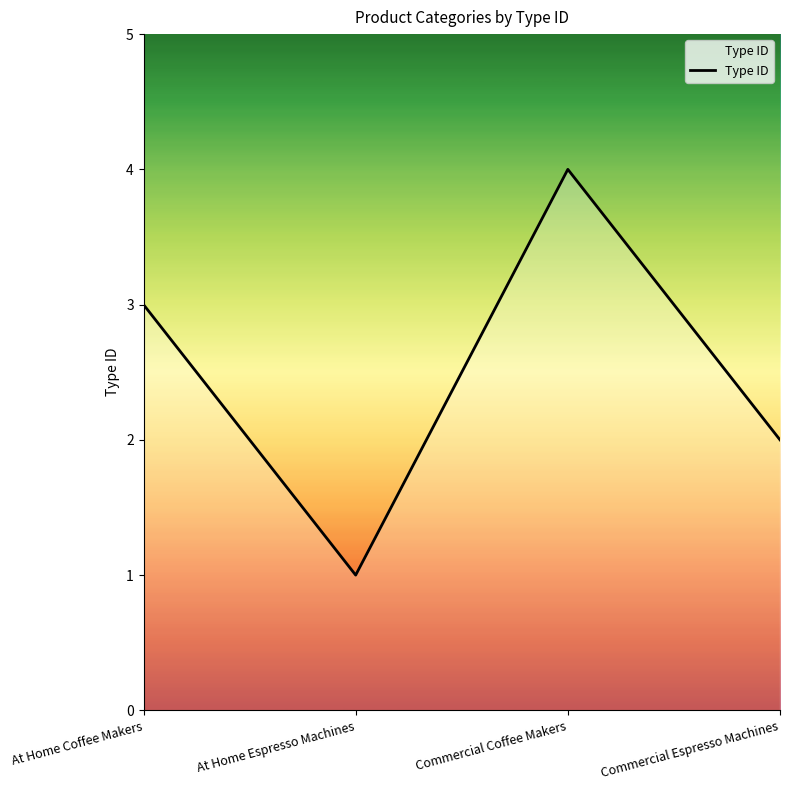

At which category does the data reach its first local valley?

At Home Espresso Machines